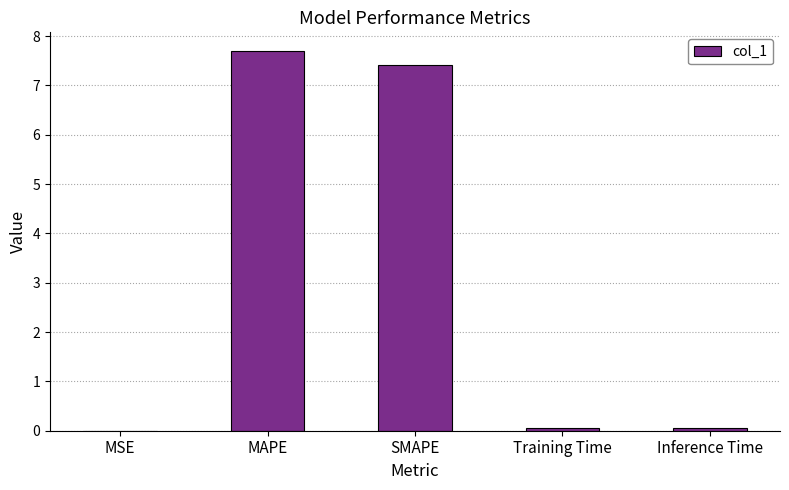

True or false: the data shows 11.6 at MAPE.

False